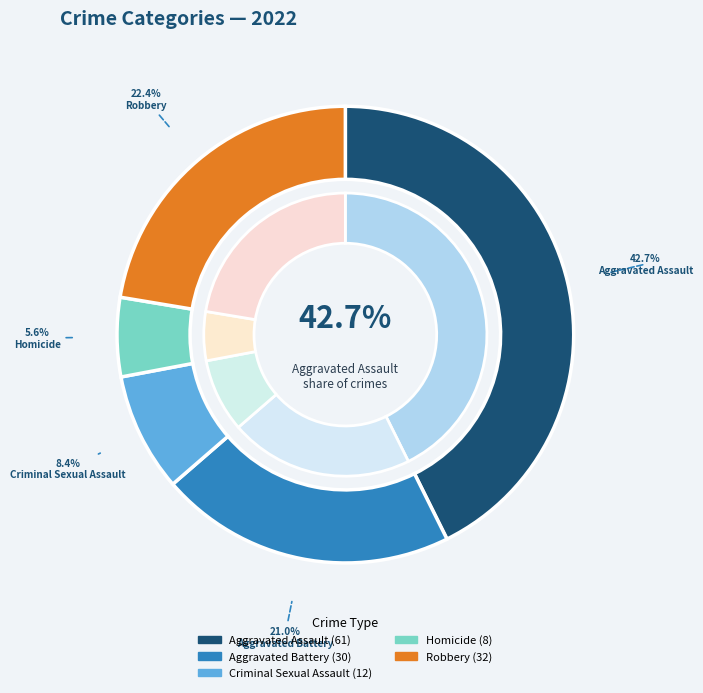

To the nearest percent, what portion does Homicide represent?

6%